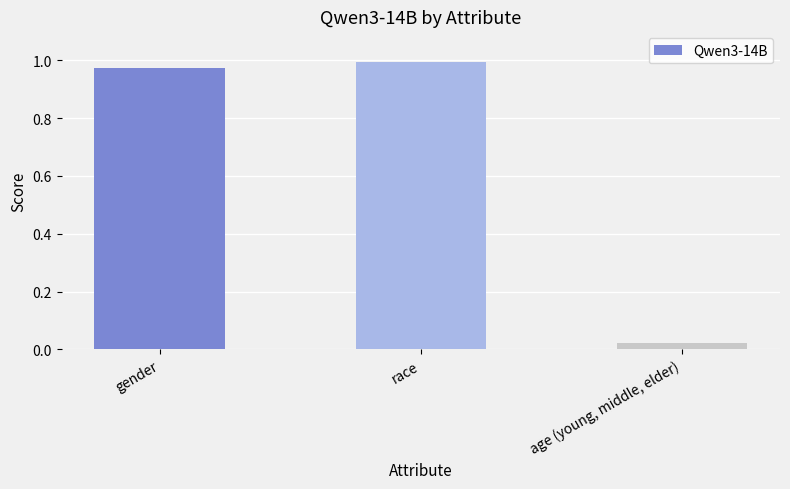

What position from the left is race?

2